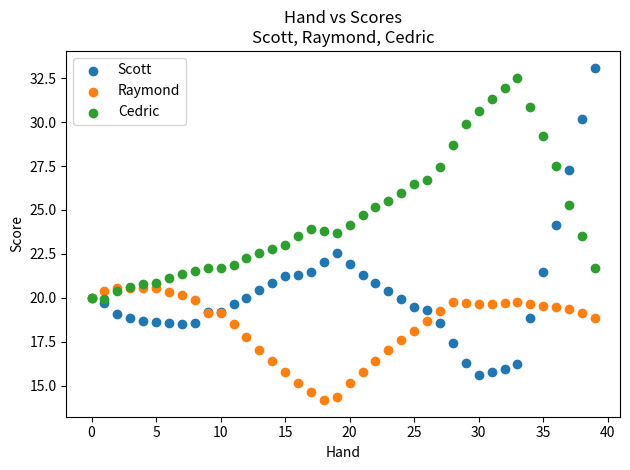

Which series reaches the minimum Y coordinate?

Raymond